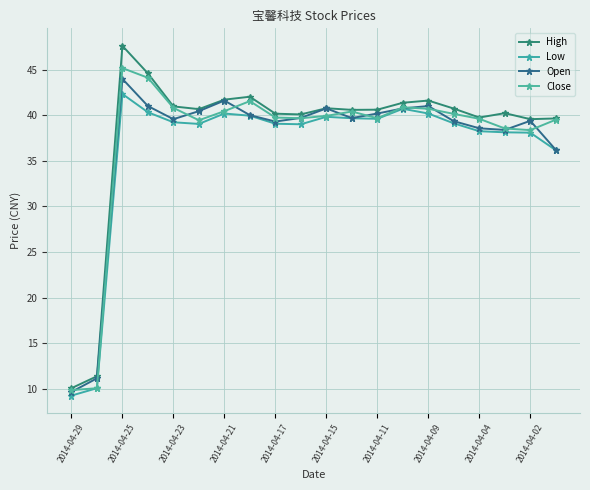

Reading left to right, transcribe all the data shown in this chart.

High: 10.1	11.4	47.6	44.6	41.0	40.7	41.7	42.0	40.2	40.1	40.8	40.6	40.6	41.4	41.6	40.7	39.7	40.2	39.6	39.6
Low: 9.3	10.1	42.3	40.3	39.2	39.0	40.2	39.9	39.1	39.0	39.8	39.7	39.6	40.7	40.2	39.1	38.2	38.1	38.1	36.2
Open: 9.7	11.2	44.0	41.0	39.6	40.4	41.6	40.0	39.3	39.7	40.7	39.7	40.2	40.7	41.0	39.3	38.6	38.4	39.4	36.2
Close: 9.9	10.1	45.2	44.1	40.8	39.4	40.4	41.5	39.7	39.7	39.9	40.4	39.7	40.9	40.7	40.1	39.6	38.5	38.4	39.5